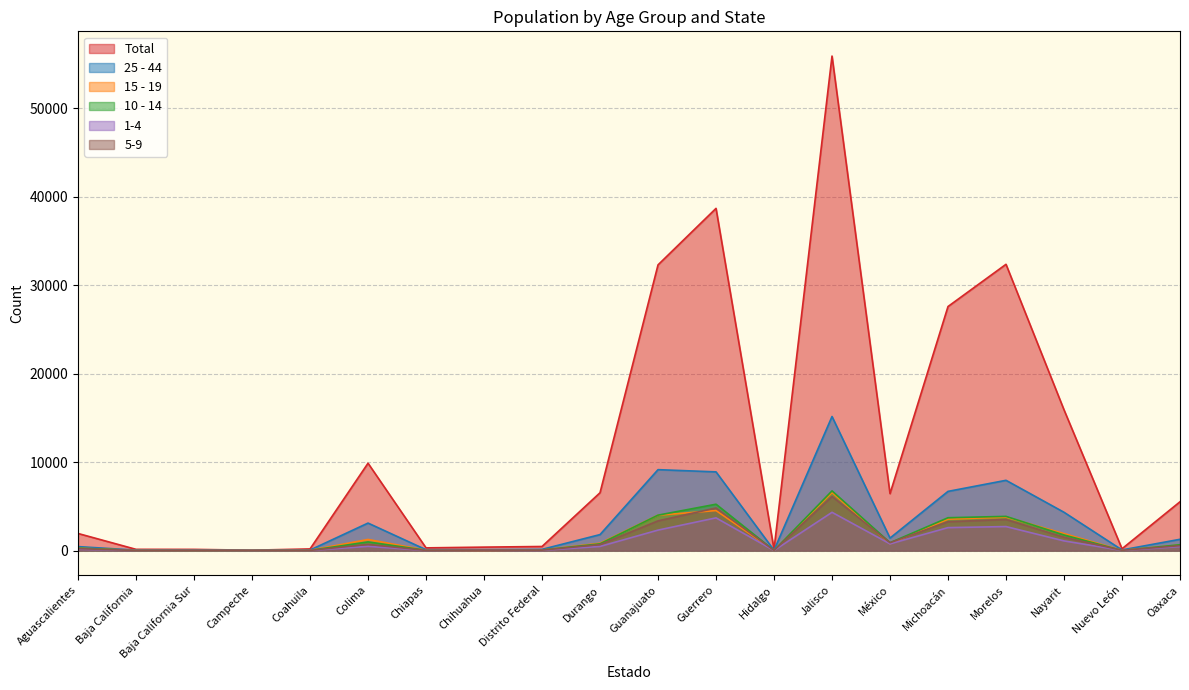

What is the greatest value displayed?

55886